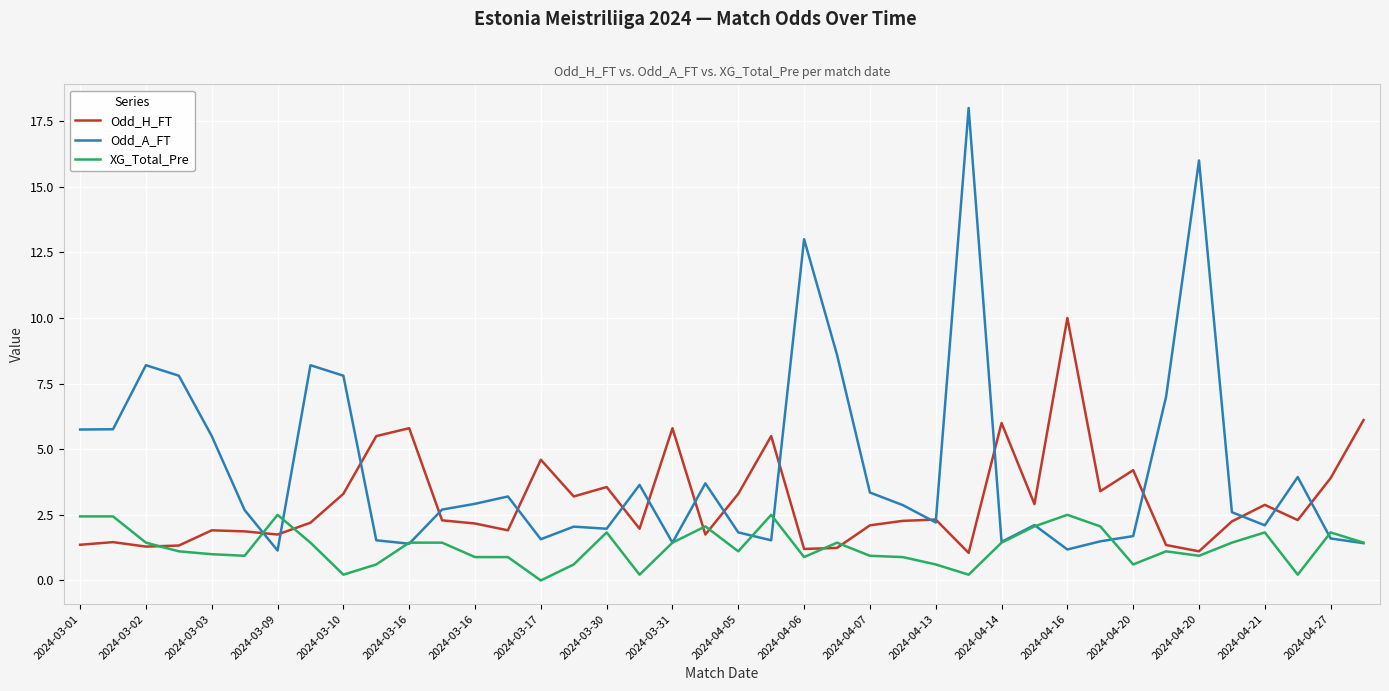

What is the lowest value of the Odd_A_FT series?

1.1